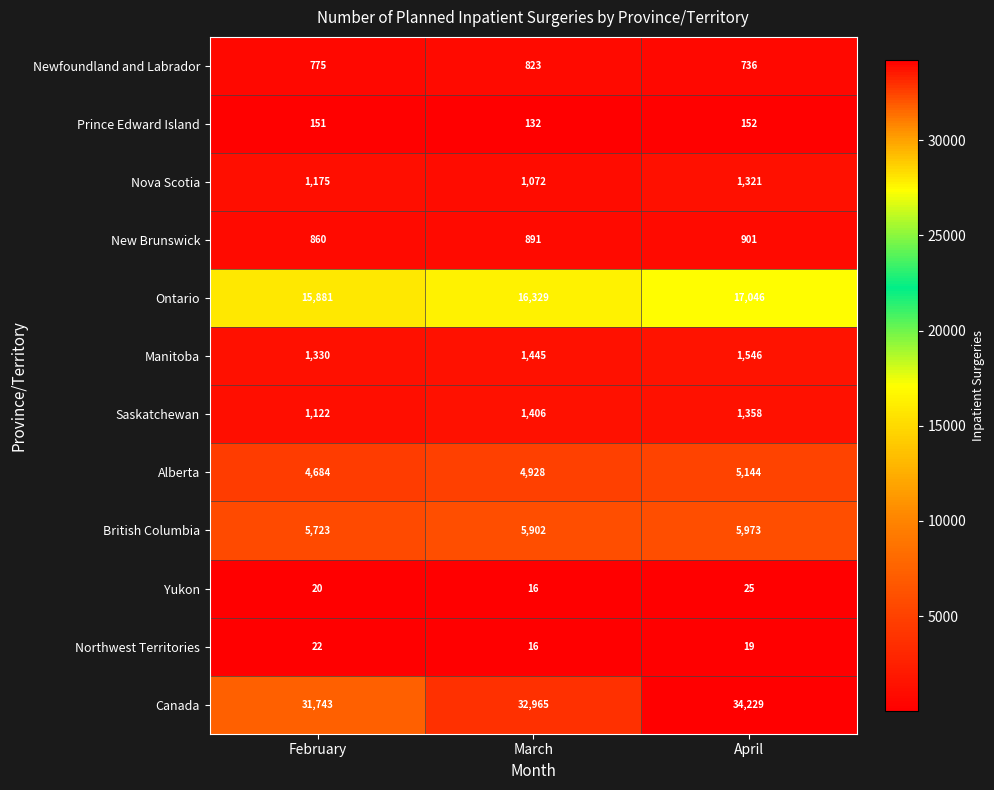

What value does the Saskatchewan series have at April, to the nearest 5?

1360